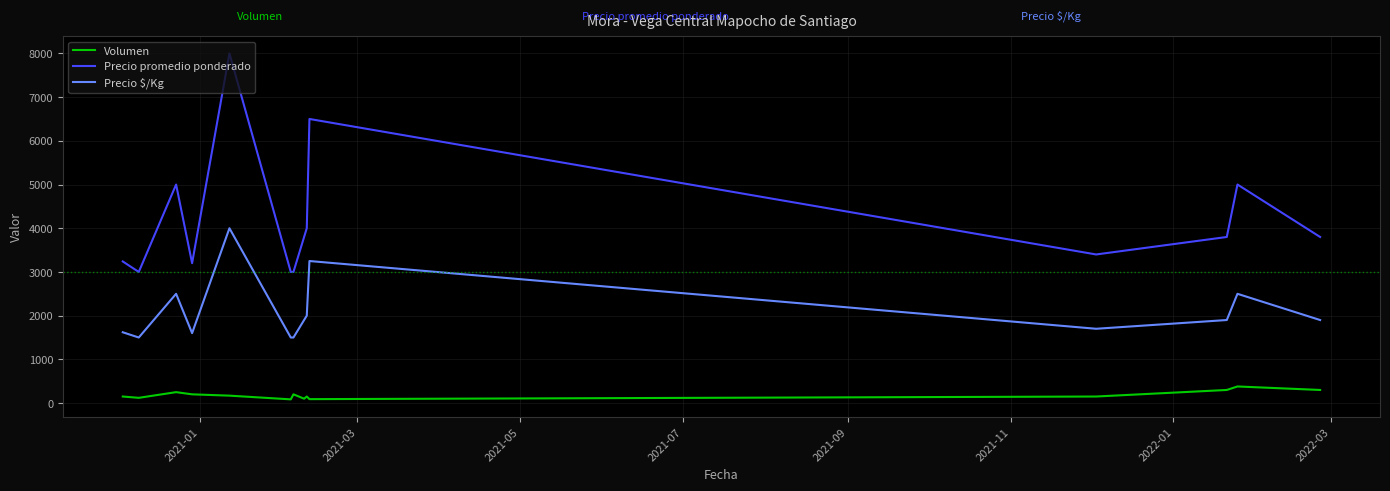

What is the maximum value shown in the chart?

8000